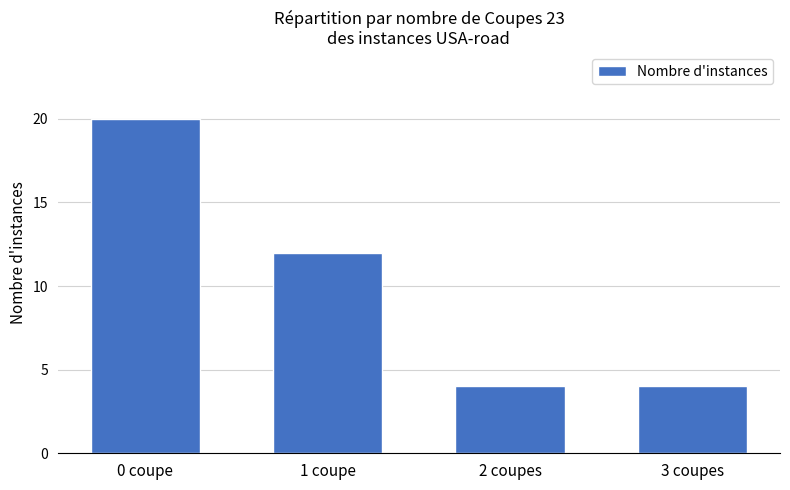

Reading left to right, transcribe all the data shown in this chart.

20	12	4	4